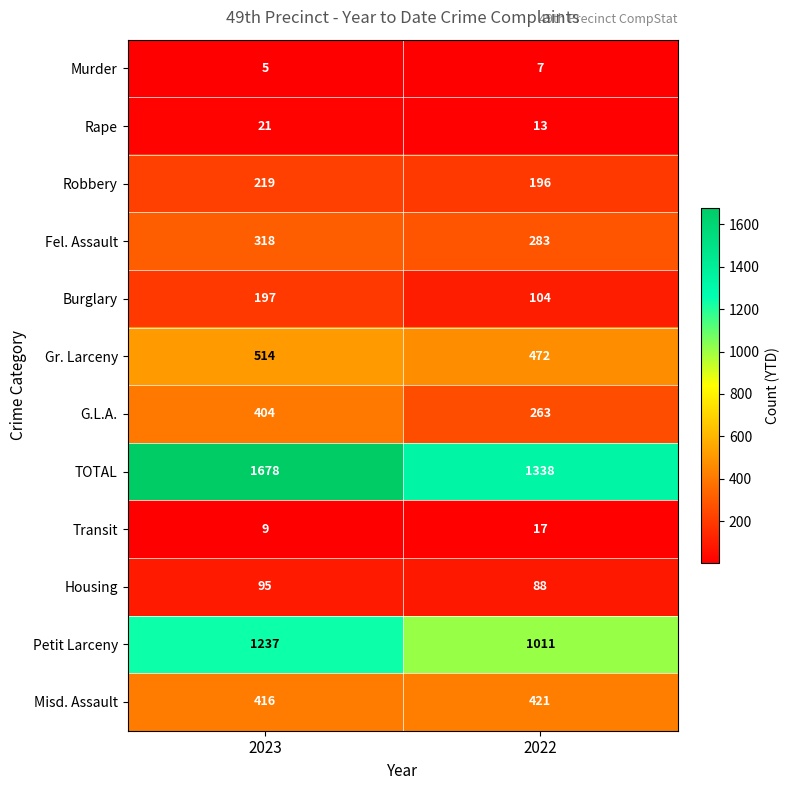

What is the difference between the maximum and minimum values in the Robbery series?

23